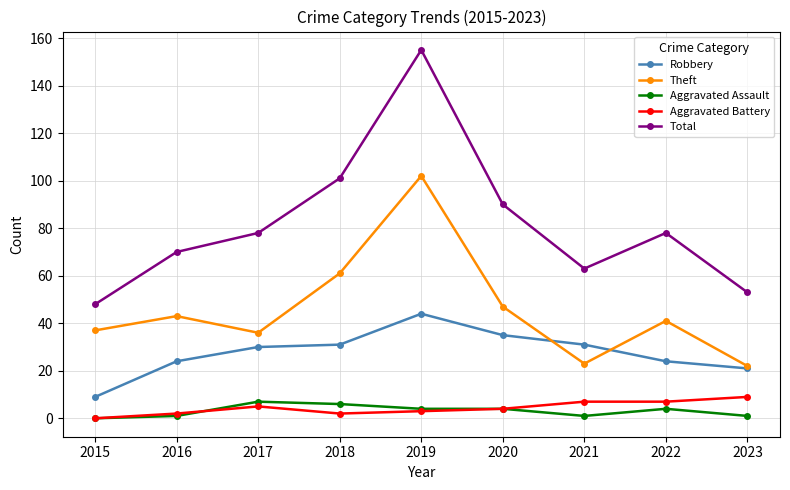

Which series has the largest range (max minus min)?

Total